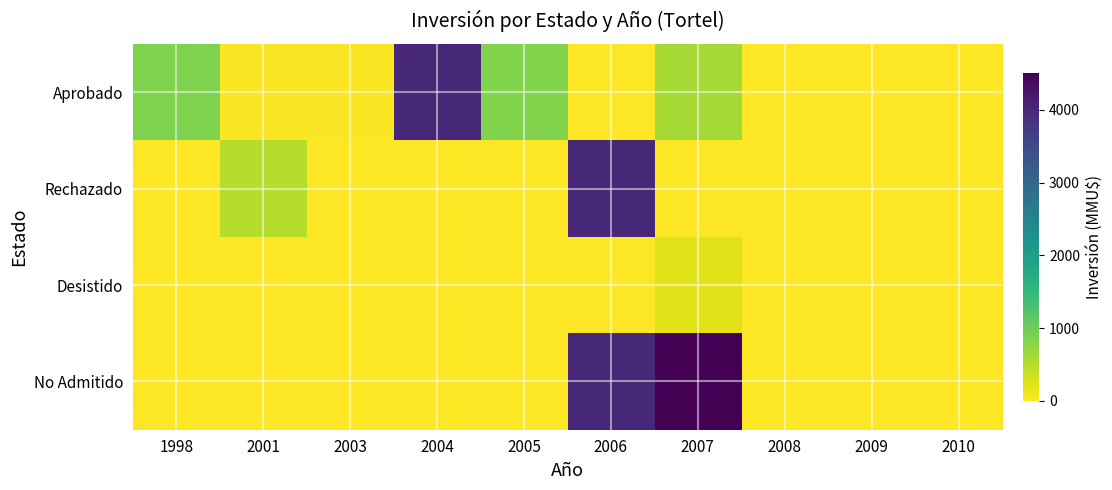

Rank the series by their maximum value, from lowest to highest.

Desistido, Aprobado, Rechazado, No Admitido